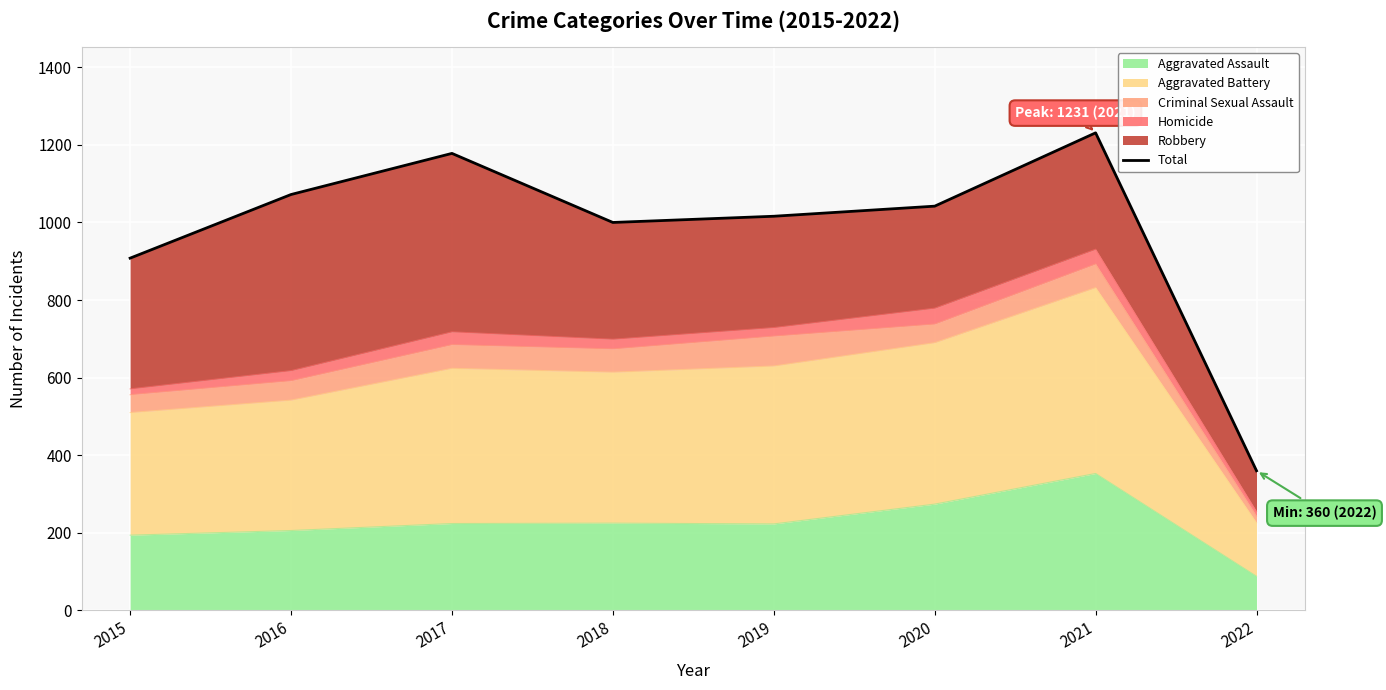

Is it true that the value at 2016 is 1605?

False